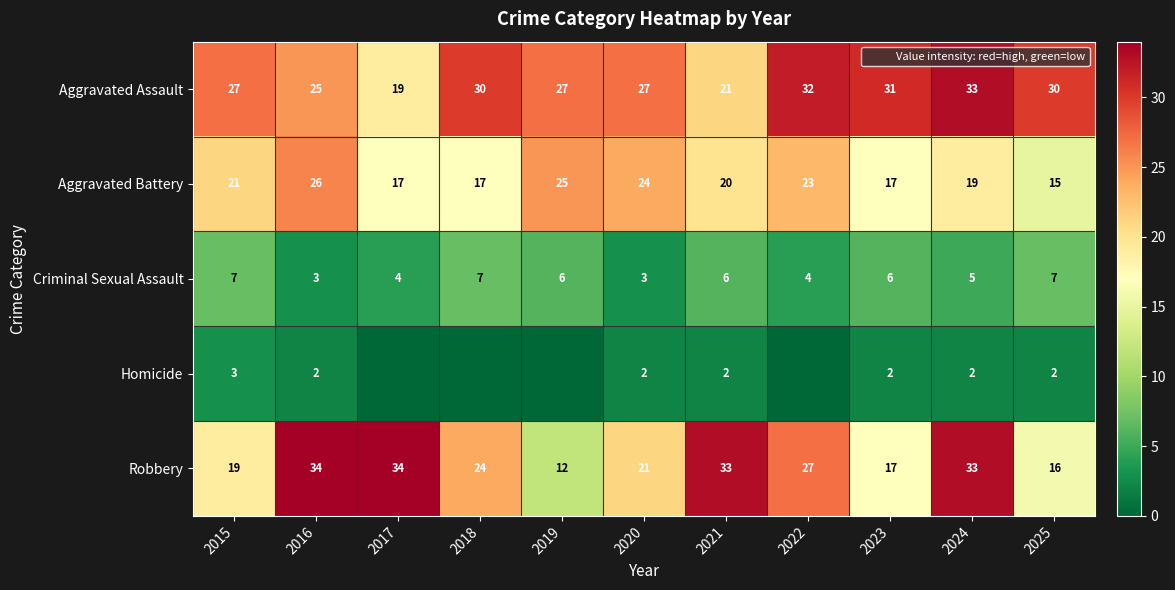

Which series has the largest total across all categories?

Aggravated Assault